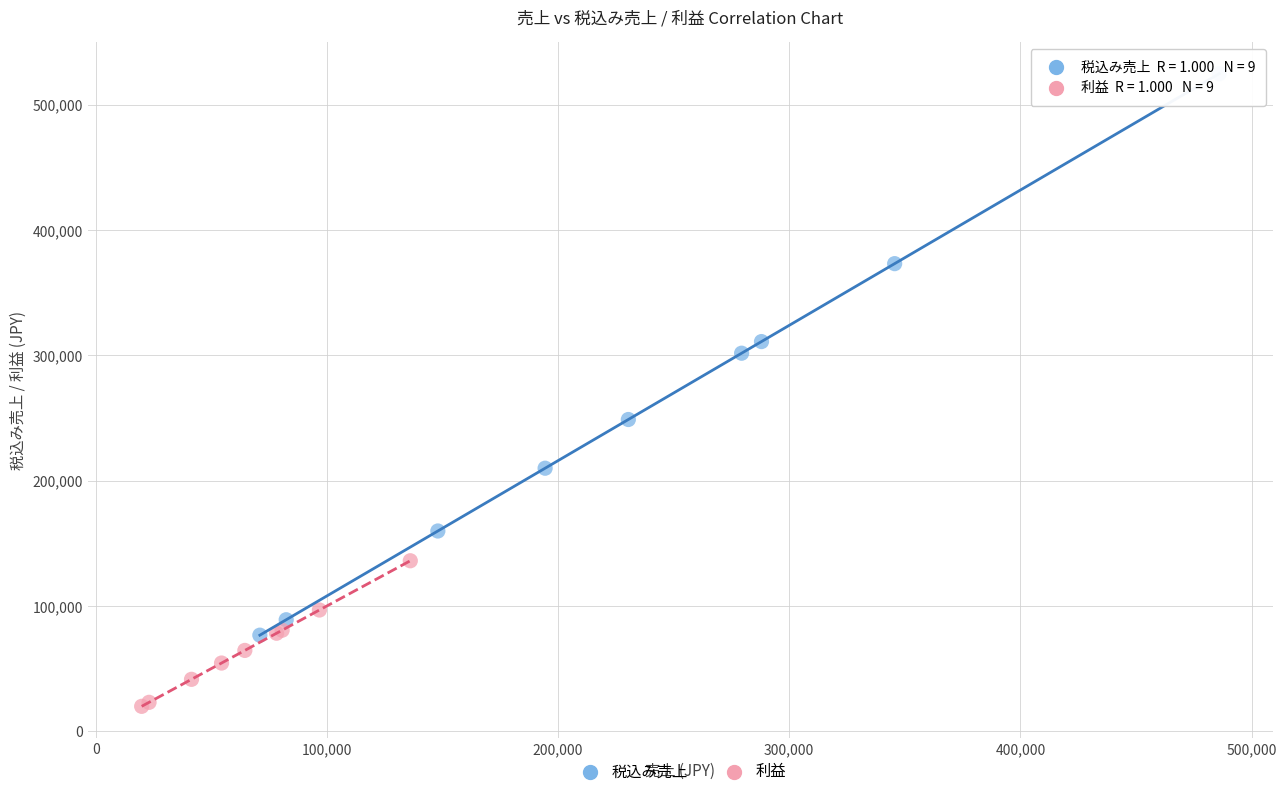

Which series has the widest spread of Y values?

税込み売上